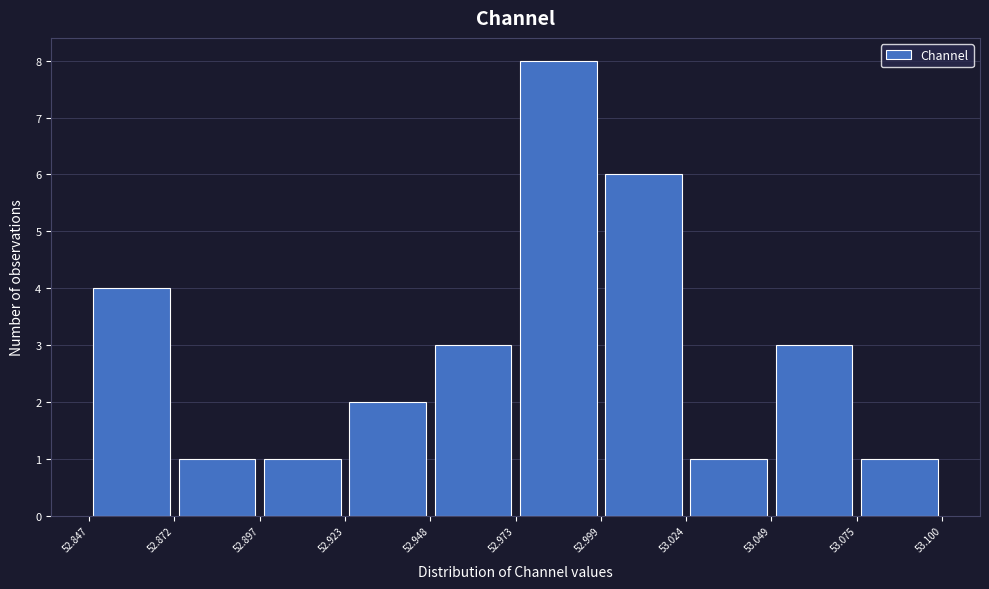

How tall is the bar that spans 53.024 to 53.049 on the x-axis? The values are not printed on the chart, so give them approximately, as read against the axis.

1